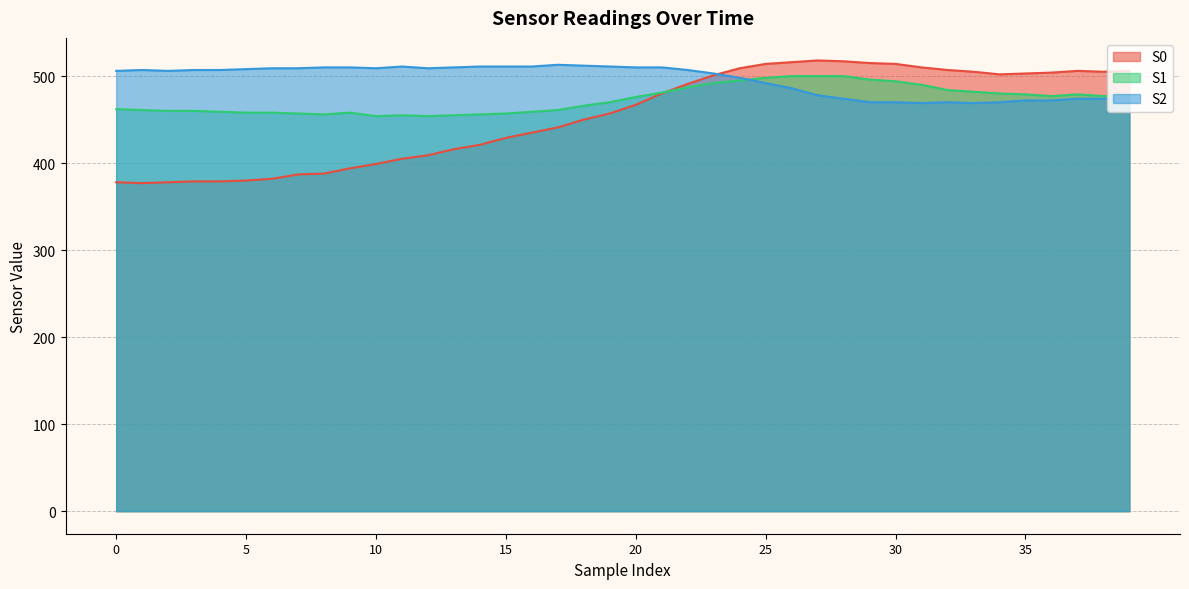

What is the difference between the highest and lowest values at 9?

116